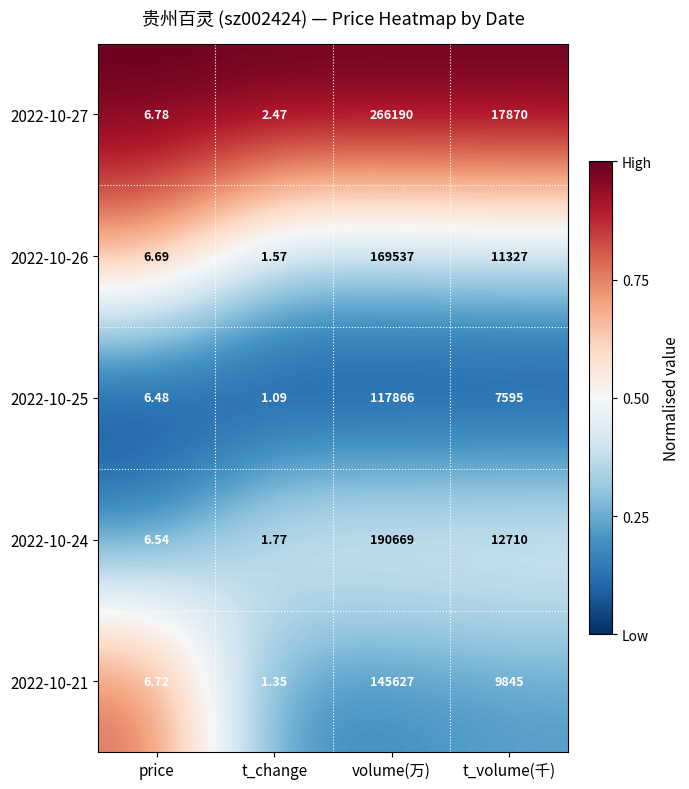

At which category is the sum across all series the highest?

volume(万)